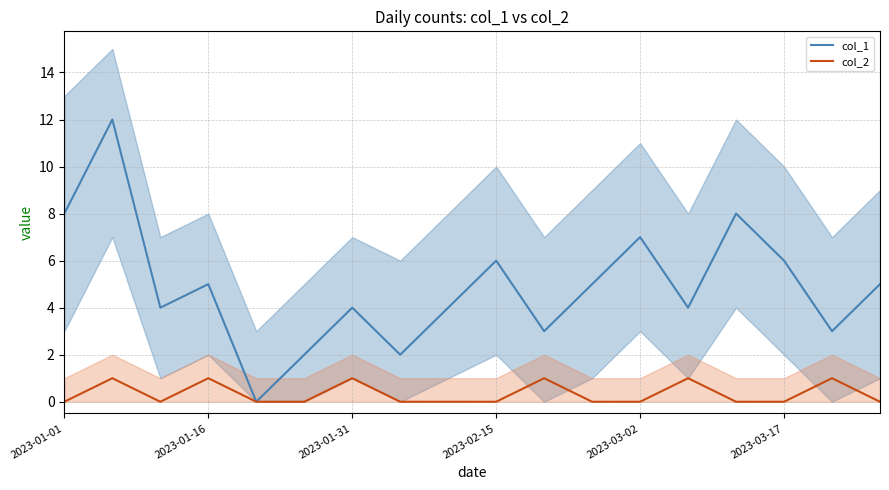

What value does the col_2 series have at 2023-01-16?

1